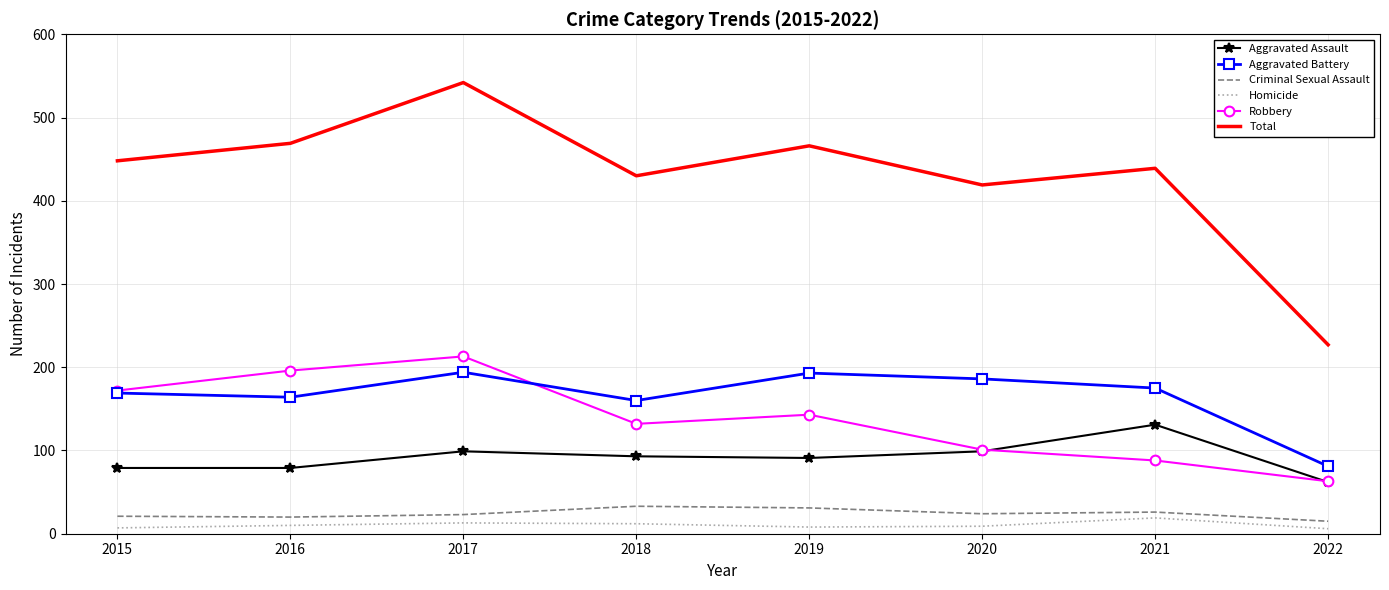

Which series has the largest range (max minus min)?

Total